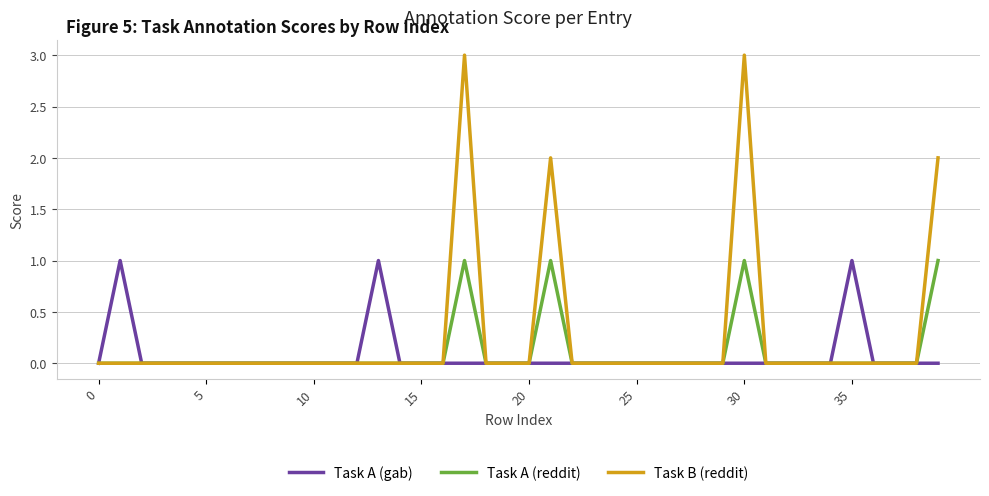

What is the difference between the maximum and second lowest values in the Task B (reddit) series?

3